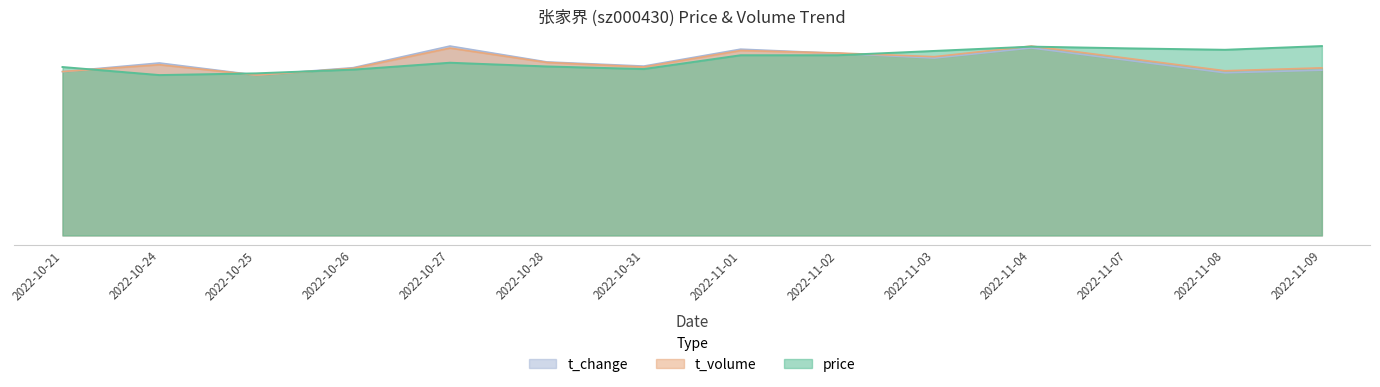

Which category has the highest value in the t_change series?

2022-10-27